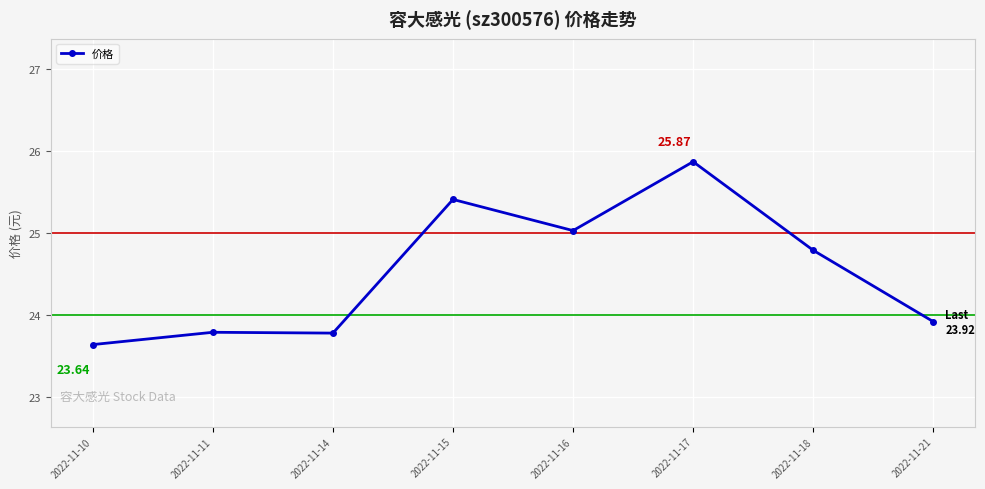

How many lines are shown in the chart?

1